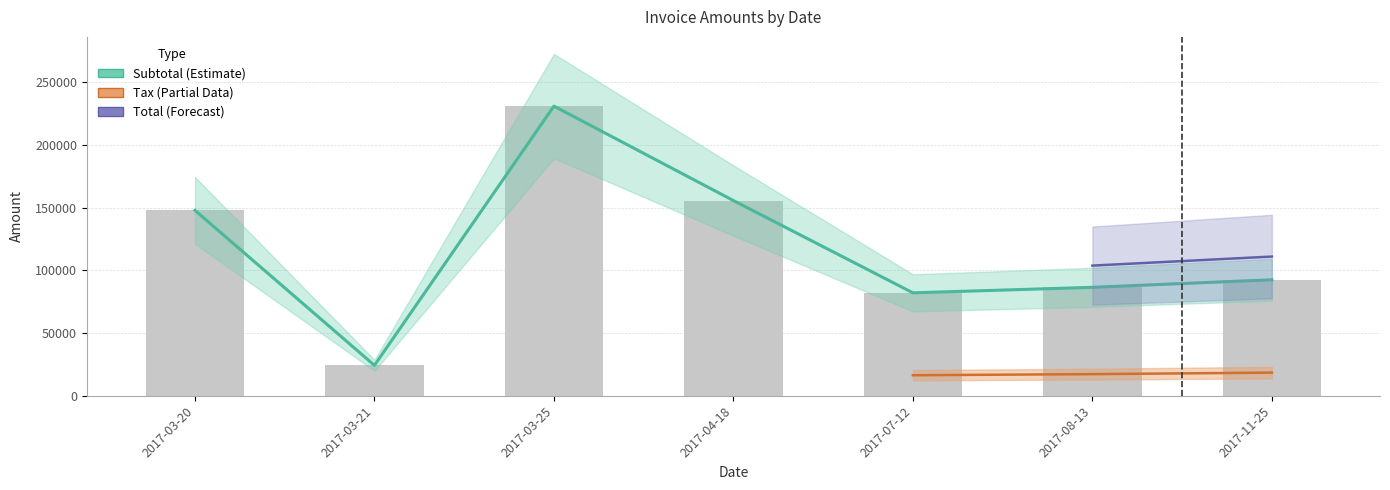

At which label does Subtotal first exceed 92454?

2017-03-20